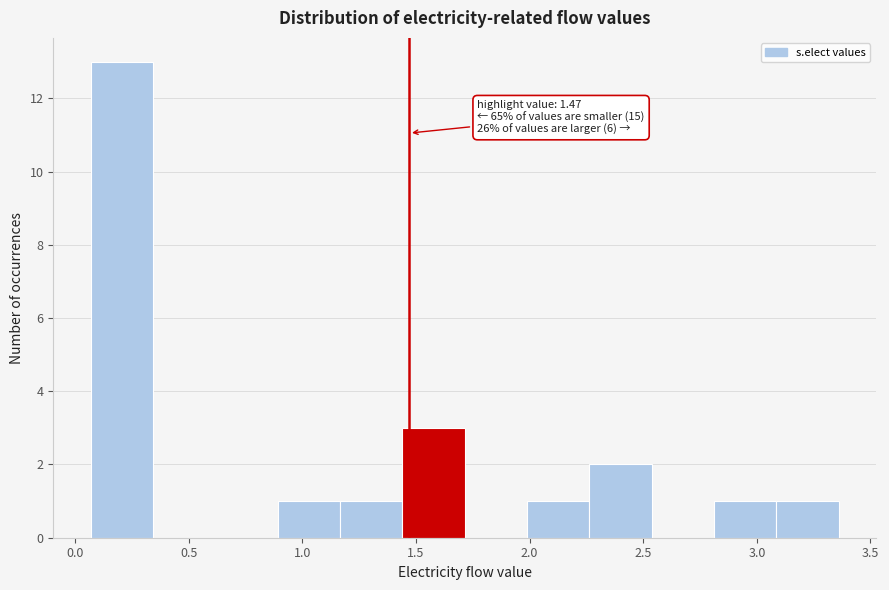

Which range on the x-axis has the tallest bar?

0.05 to 0.35